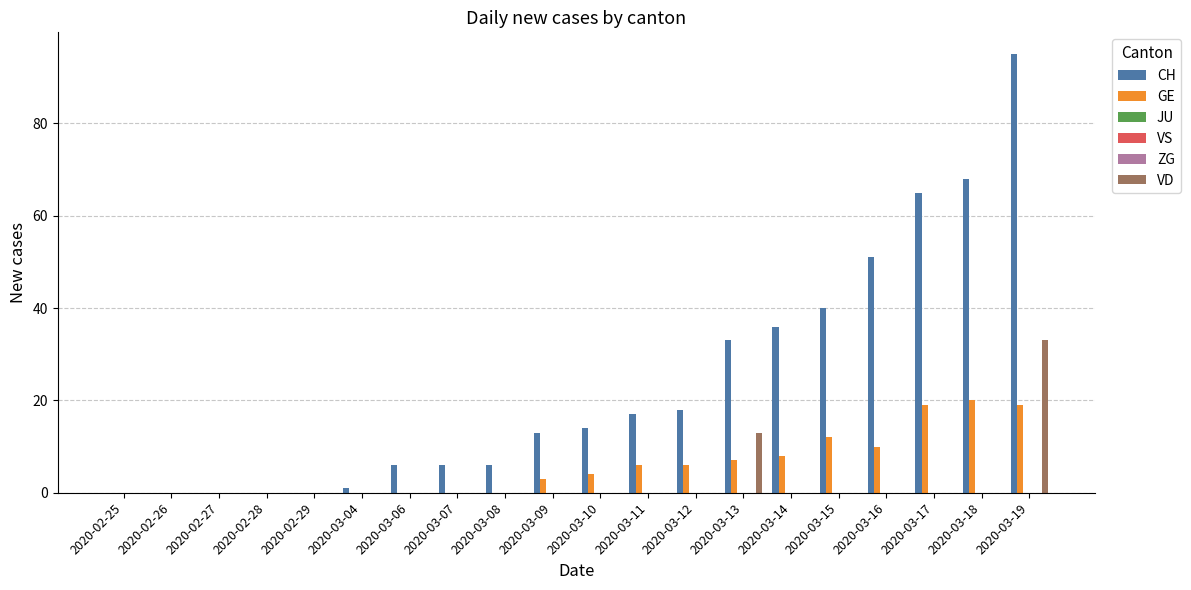

How many data points in GE are less than 4?

10